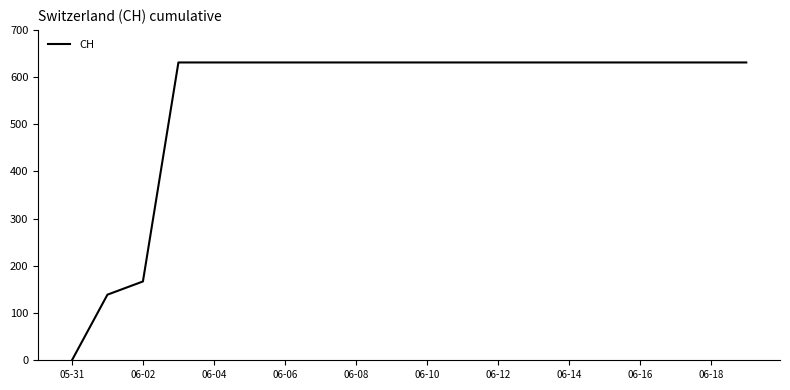

What is the maximum value shown in the chart?

631